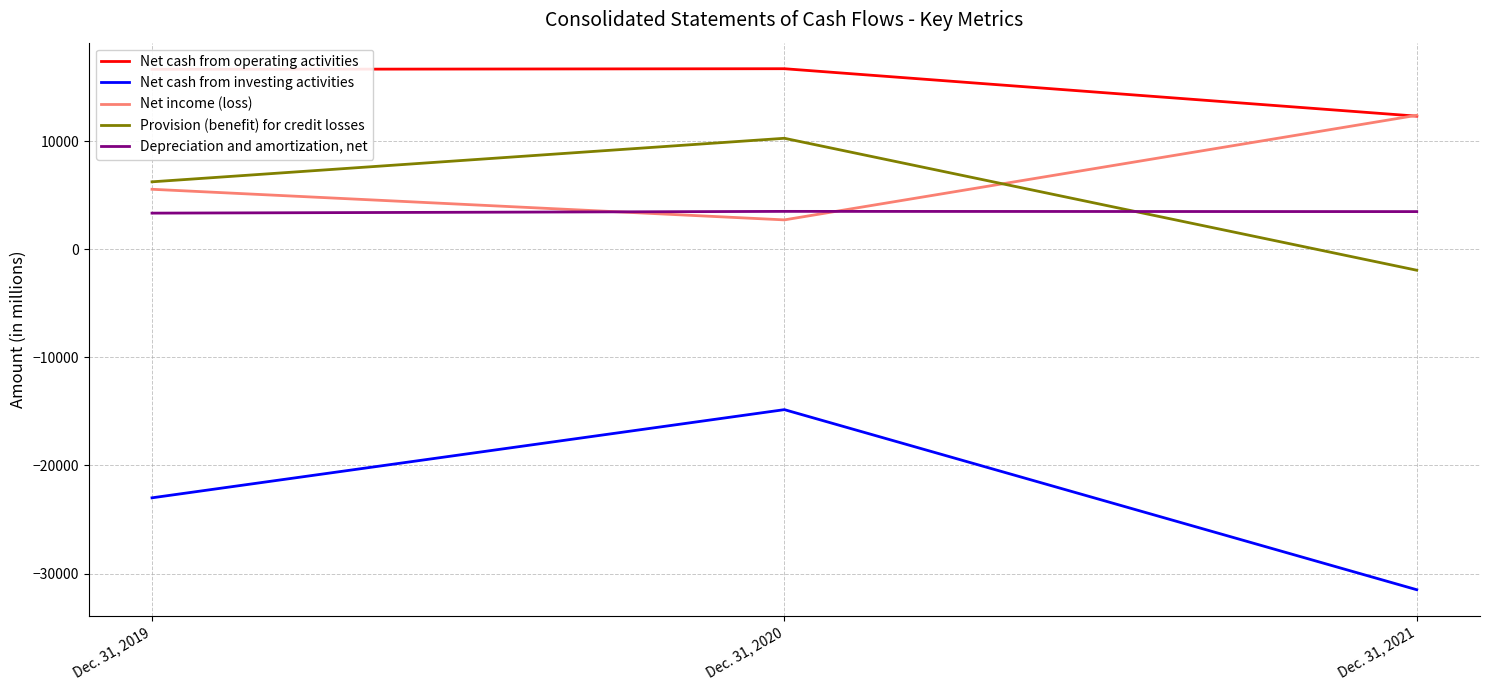

Is it true that Net income (loss) equals 2714 at Dec. 31, 2020?

True